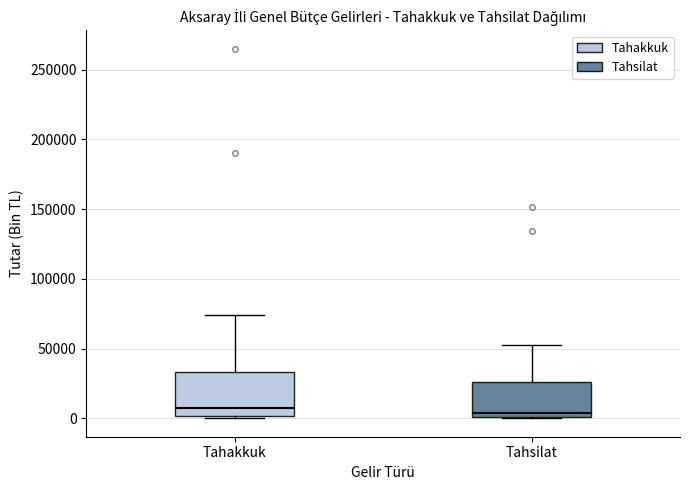

Which box is the tallest, from its lower edge to its upper edge?

Tahakkuk